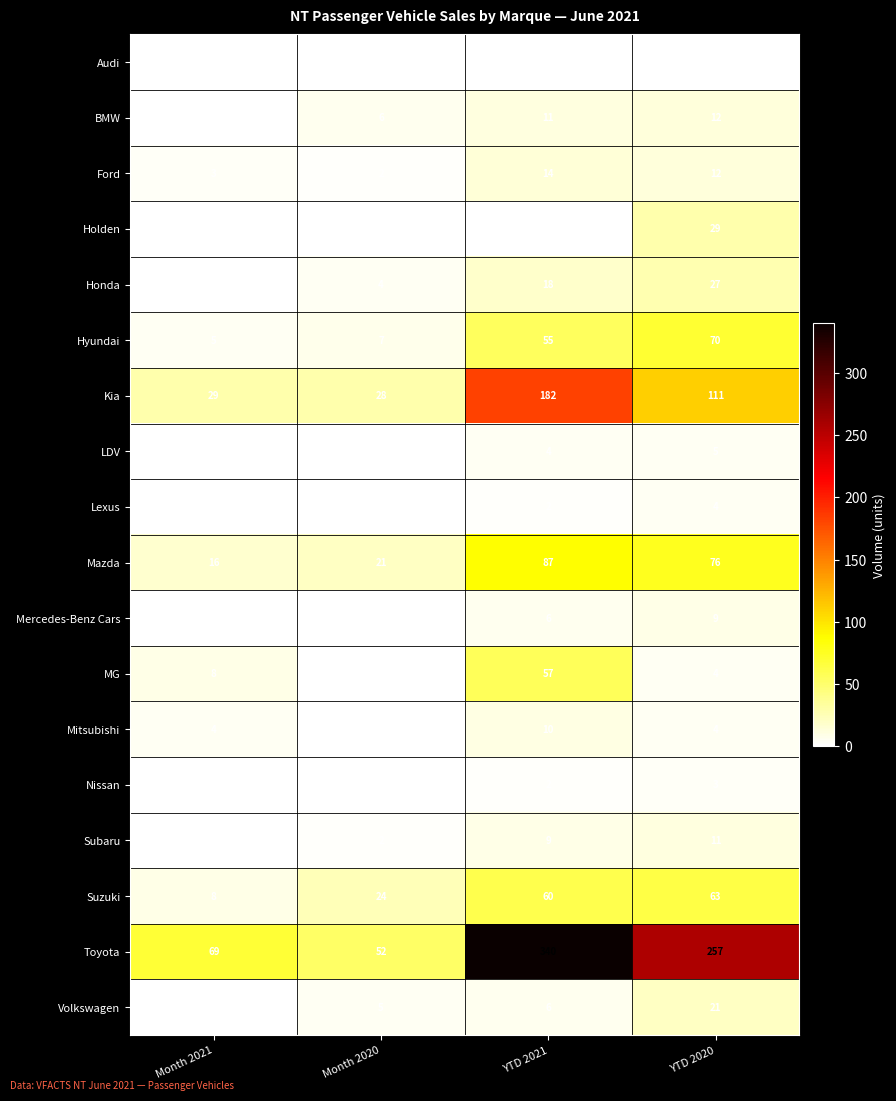

Which series changed the most between YTD 2021 and YTD 2020?

Toyota